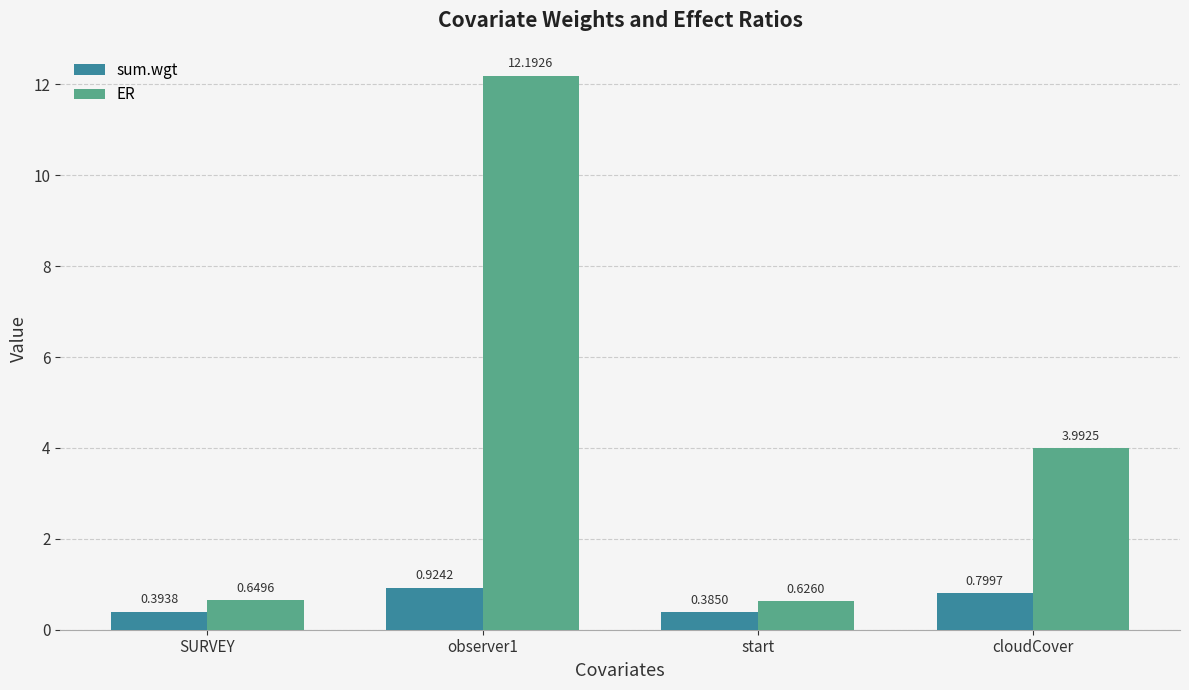

Where is sum.wgt nearest to the value 0?

start